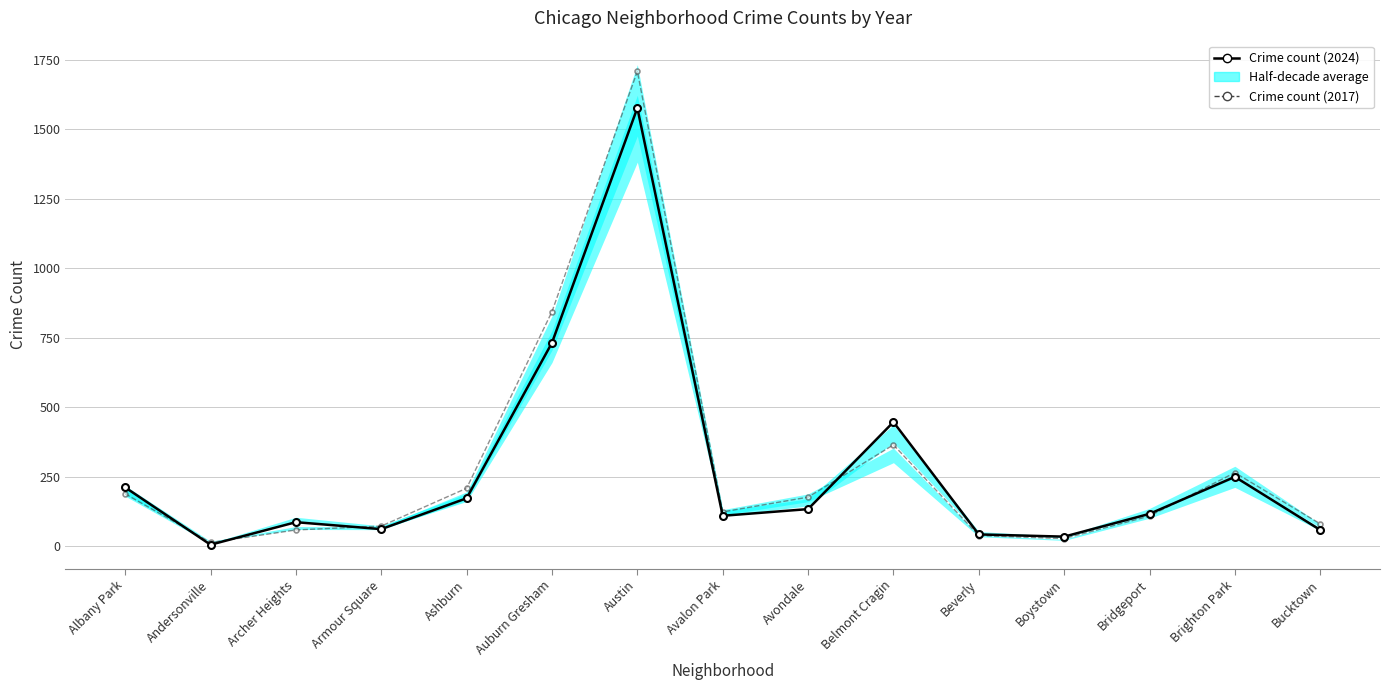

Reading right to left, what are all the values shown in this chart?

Crime count by neighborhood: Bucktown=59	Brighton Park=250	Bridgeport=117	Boystown=35	Beverly=43	Belmont Cragin=447	Avondale=134	Avalon Park=110	Austin=1576	Auburn Gresham=732	Ashburn=173	Armour Square=62	Archer Heights=87	Andersonville=6	Albany Park=212
2017 reference: Bucktown=81	Brighton Park=265	Bridgeport=109	Boystown=28	Beverly=39	Belmont Cragin=365	Avondale=177	Avalon Park=124	Austin=1708	Auburn Gresham=844	Ashburn=209	Armour Square=73	Archer Heights=59	Andersonville=14	Albany Park=189